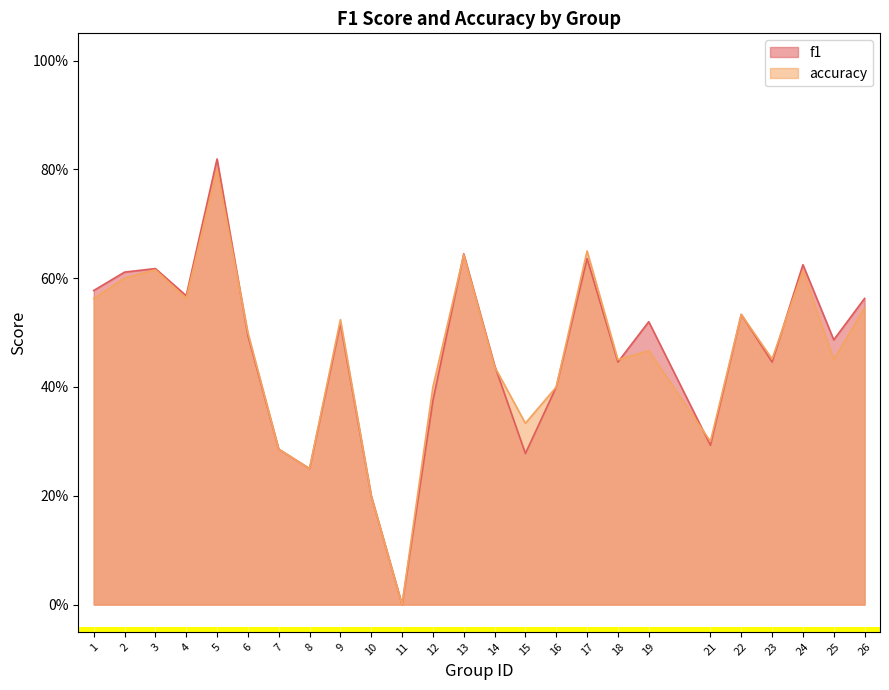

What is the difference between the maximum and minimum values in the f1 series?

0.8